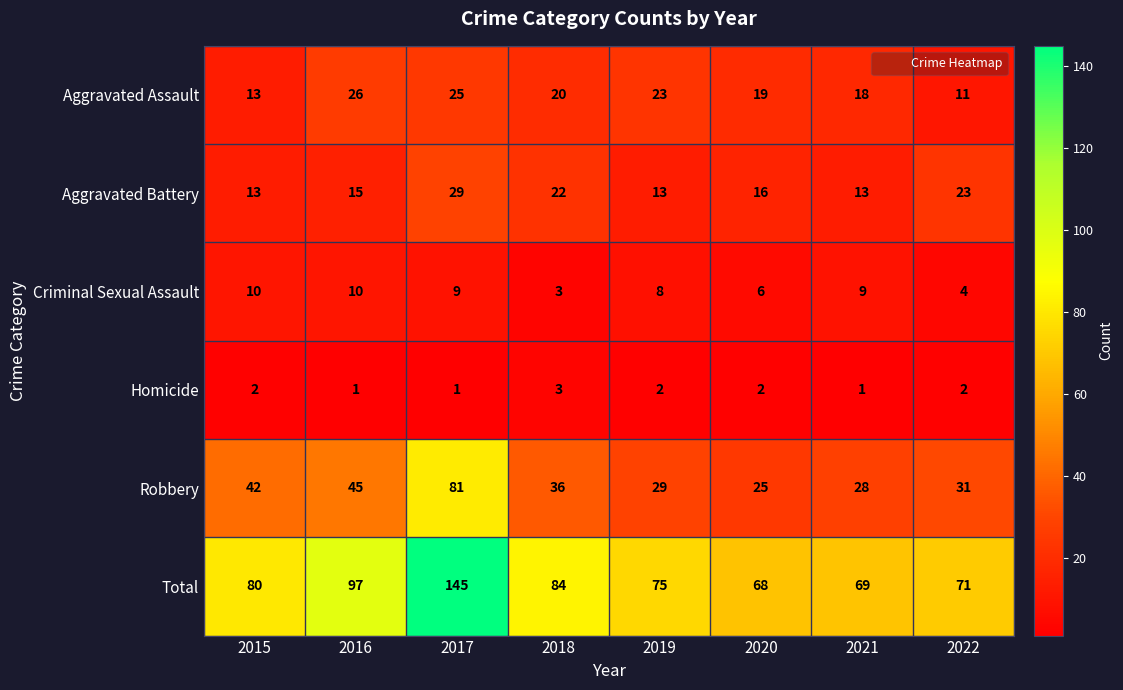

Rank the series by their maximum value, from lowest to highest.

Homicide, Criminal Sexual Assault, Aggravated Assault, Aggravated Battery, Robbery, Total